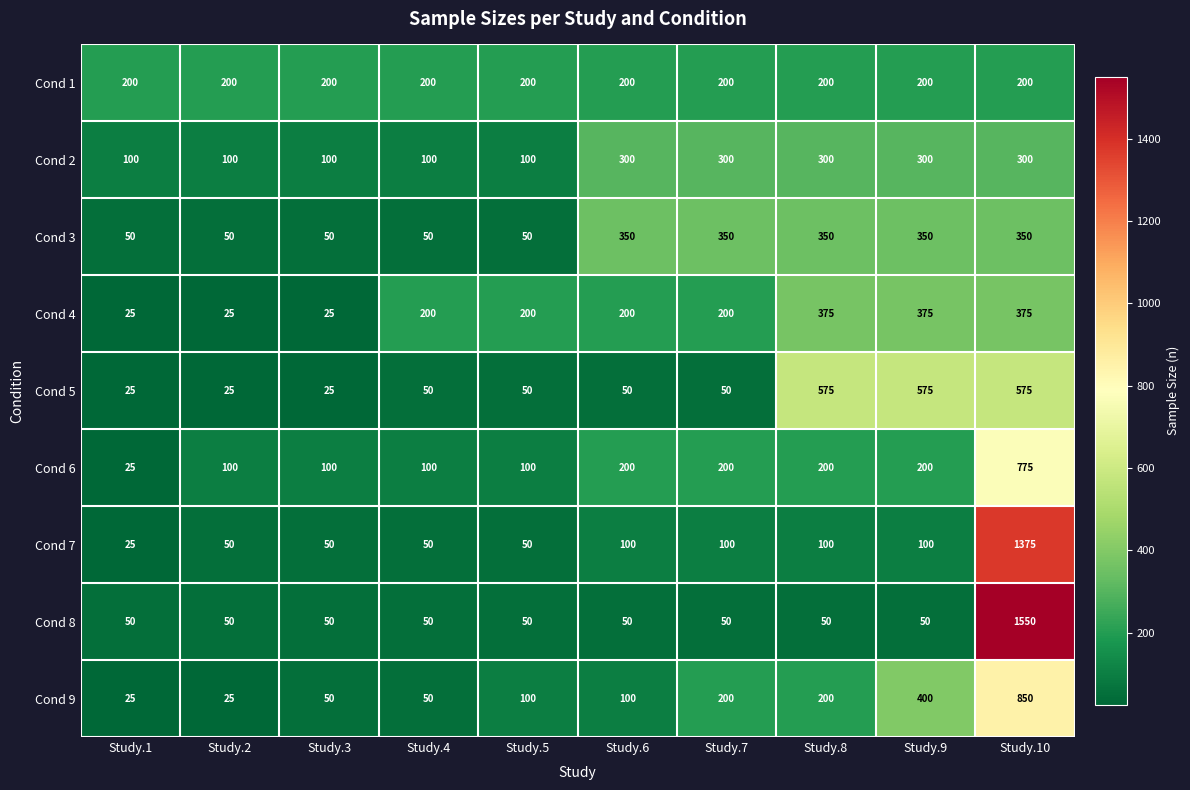

What is the sum of the Cond 6 values at Study.8 and Study.7?

400